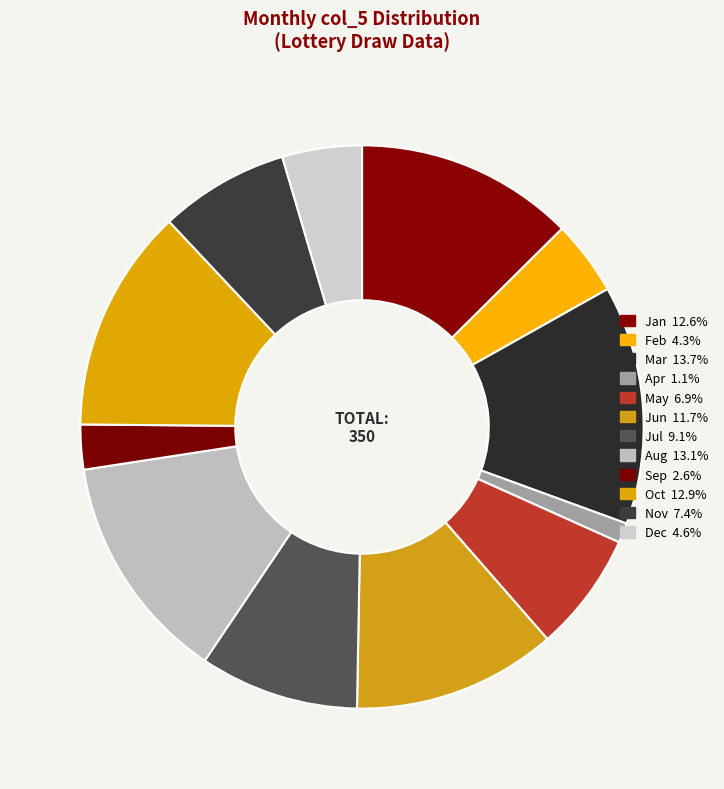

How many slices are in this pie chart?

12